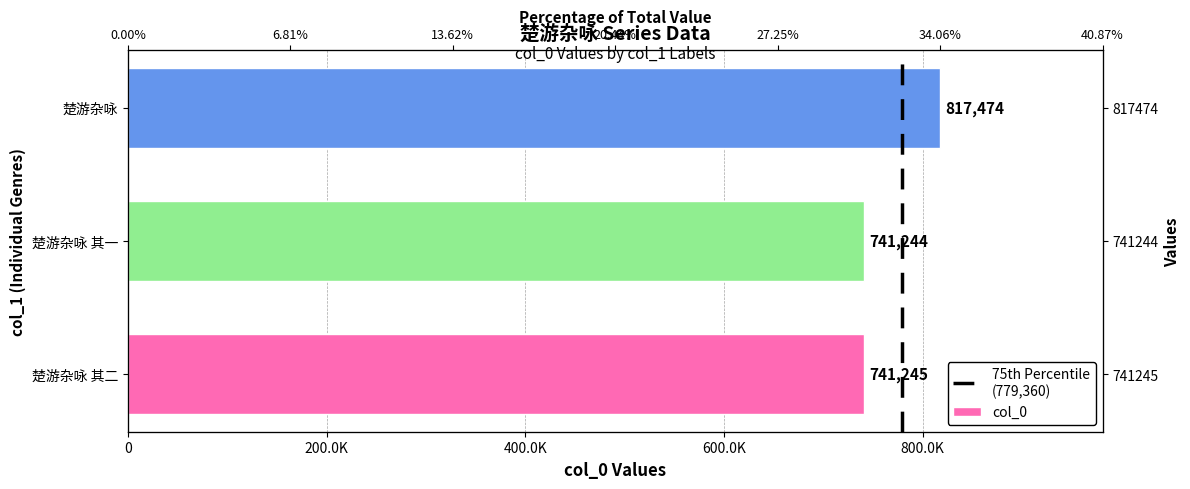

How many values exceed 741245?

1